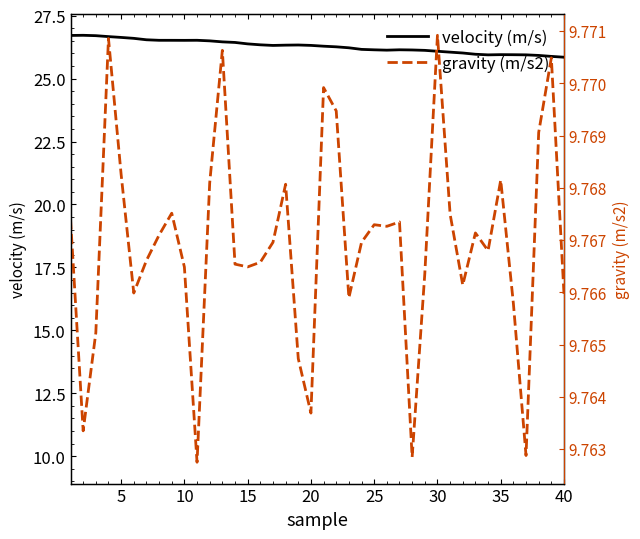

Is it true that velocity (m/s) equals 10.1 at 5?

False